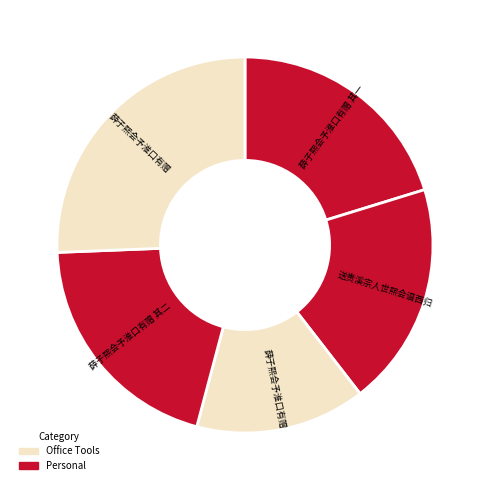

How many slices are in this pie chart?

5